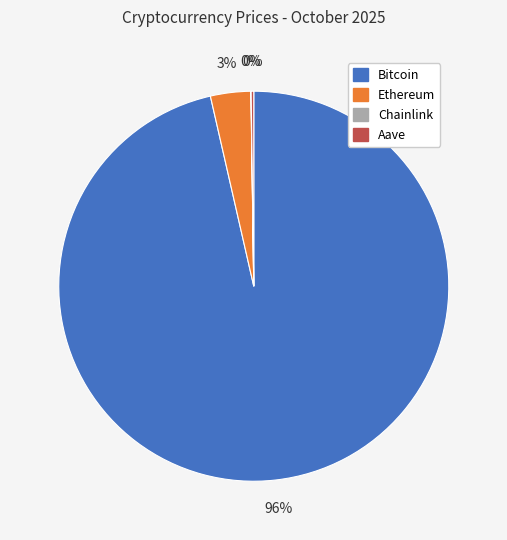

Is it true that Bitcoin is 90% of the pie?

False